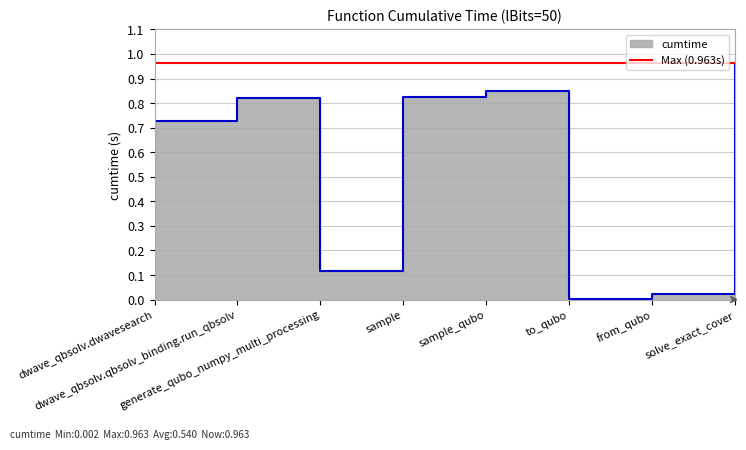

Reading right to left, transcribe all the data shown in this chart.

1.0	0.0	0.0	0.8	0.8	0.1	0.8	0.7